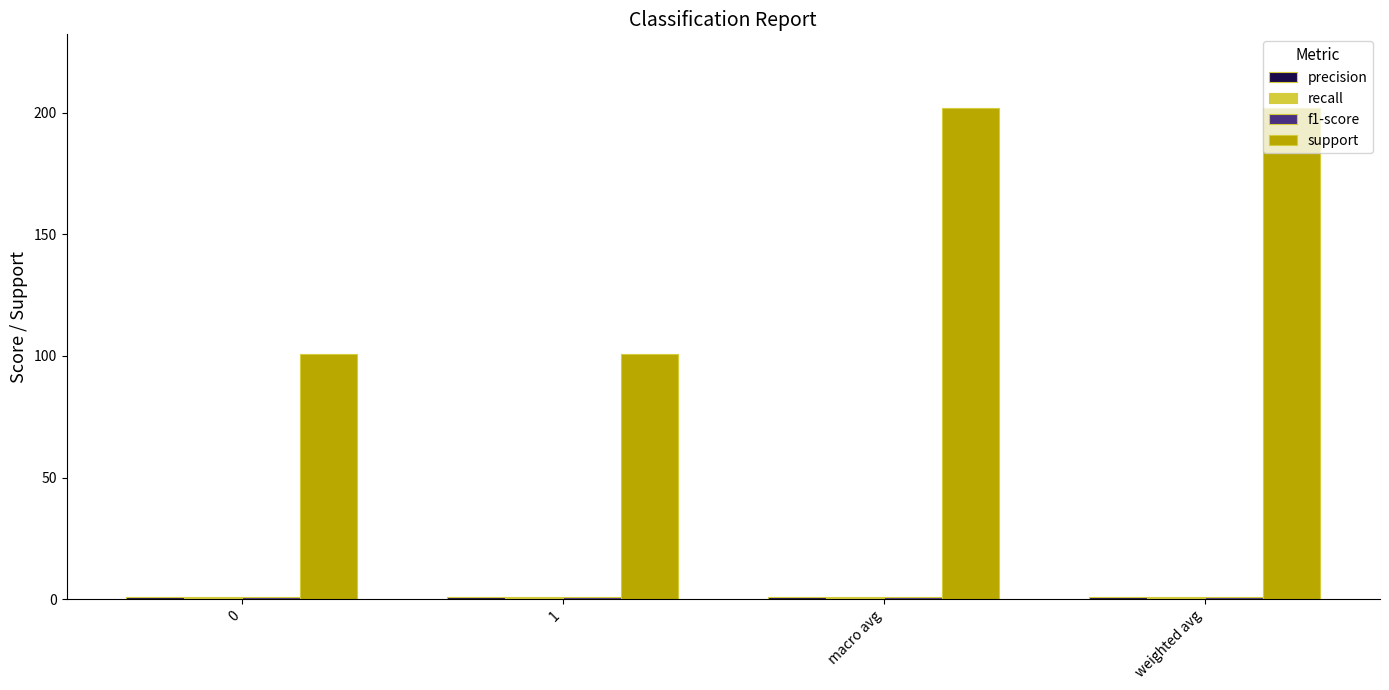

What is the average value of the support series?

151.5